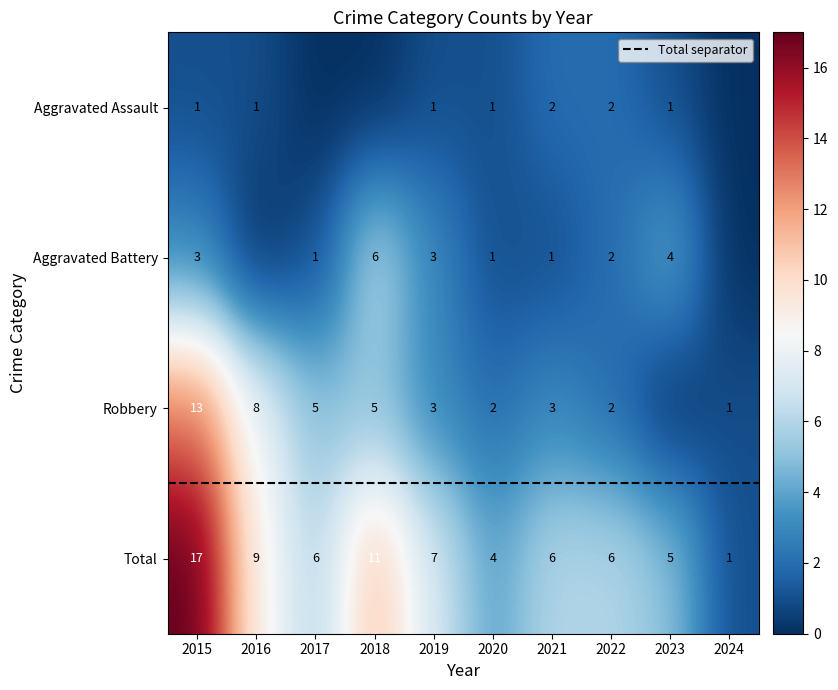

List the series in order of their overall mean, highest first.

Total, Robbery, Aggravated Battery, Aggravated Assault